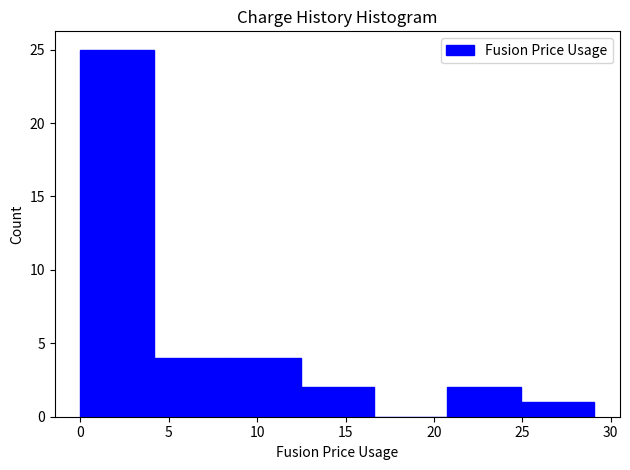

Reading left to right, transcribe this chart: for each bar, give the range it covers on the x-axis and its height. Neither the bar edges nor the heights are printed on the chart, so give them approximately, as read against the axes.

0.0 to 4.0: 25
4.0 to 8.5: 4
8.5 to 12.5: 4
12.5 to 16.5: 2
16.5 to 21.0: 0
21.0 to 25.0: 2
25.0 to 29.0: 1